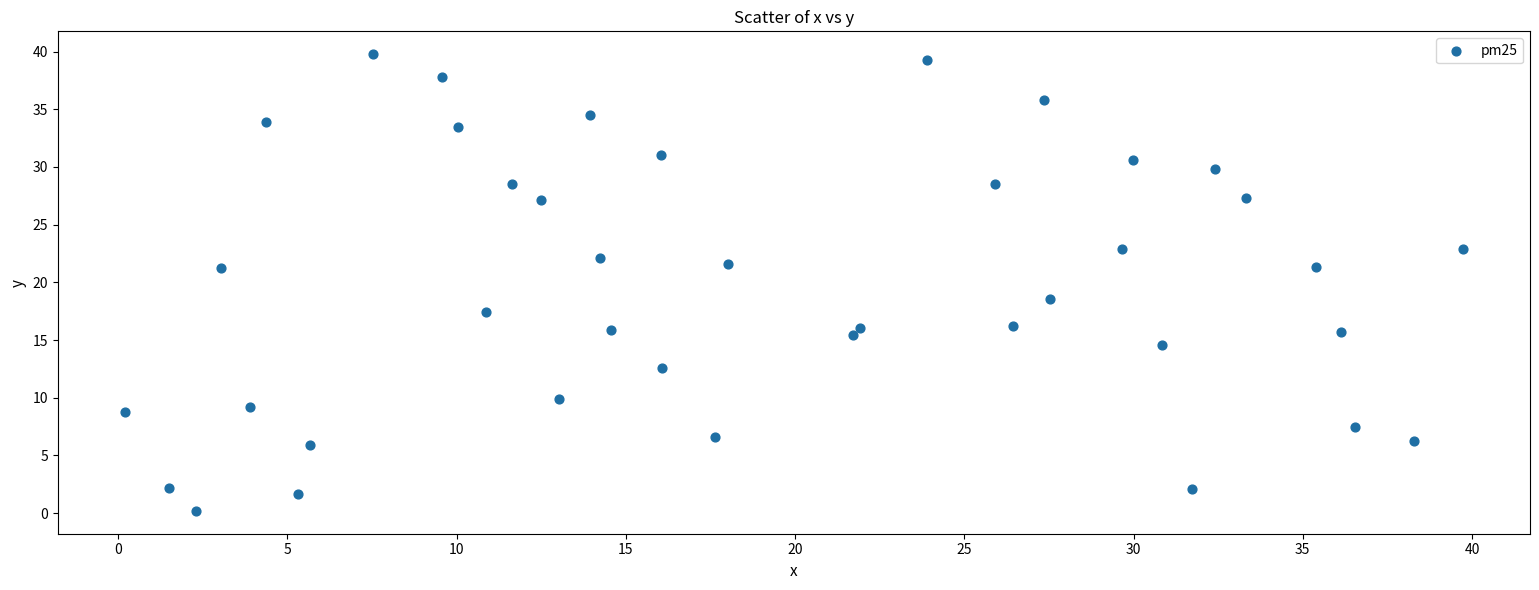

What Y value in the scatter plot is closest to 19?

18.5